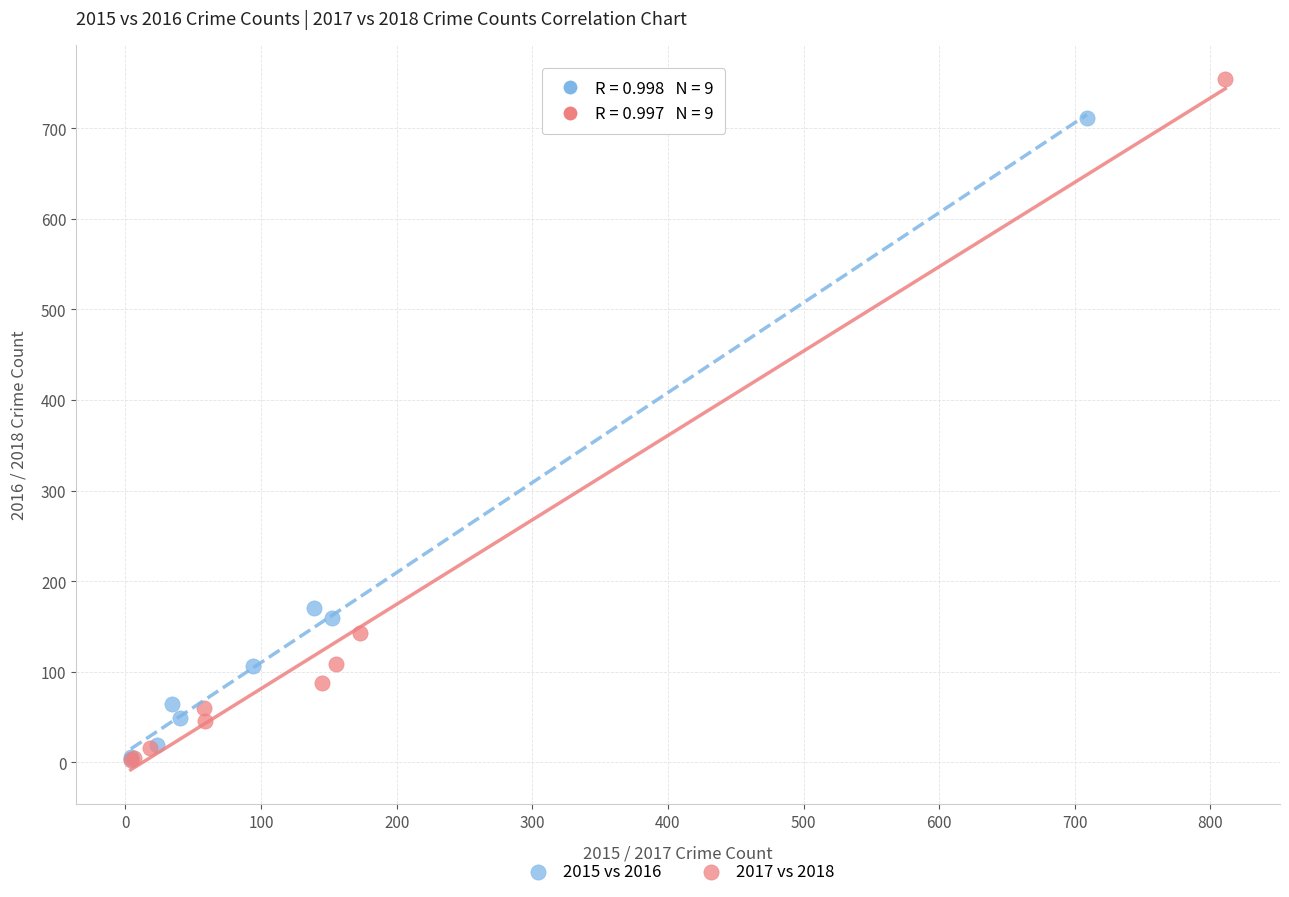

Which series reaches the maximum Y coordinate?

2017 vs 2018